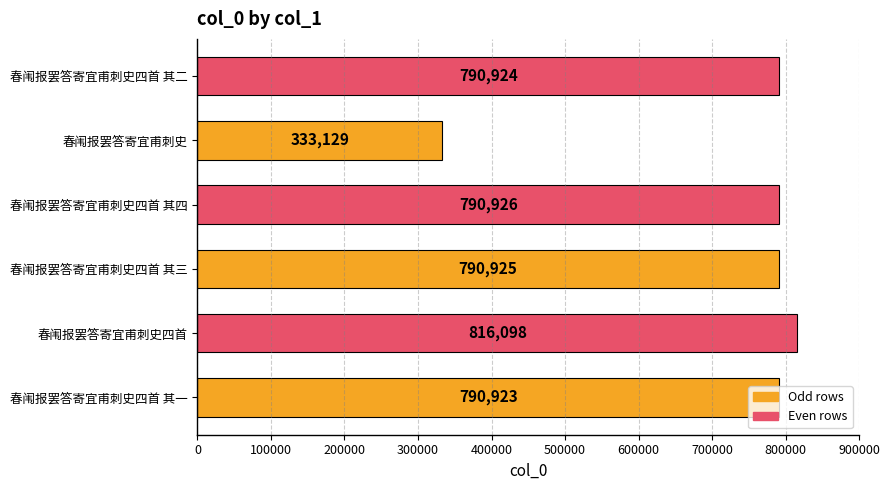

Which label corresponds to the largest value in the chart?

春闱报罢答寄宜甫刺史四首